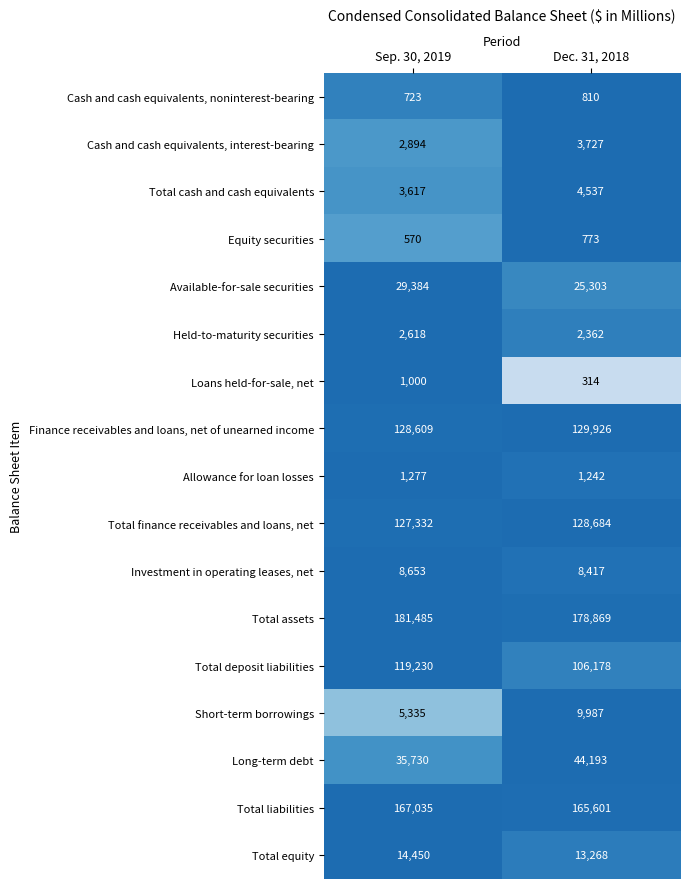

Rank the series by their maximum value, from highest to lowest.

Total assets, Total liabilities, Finance receivables and loans, net of unearned income, Total finance receivables and loans, net, Total deposit liabilities, Long-term debt, Available-for-sale securities, Total equity, Short-term borrowings, Investment in operating leases, net, Total cash and cash equivalents, Cash and cash equivalents, interest-bearing, Held-to-maturity securities, Allowance for loan losses, Loans held-for-sale, net, Cash and cash equivalents, noninterest-bearing, Equity securities